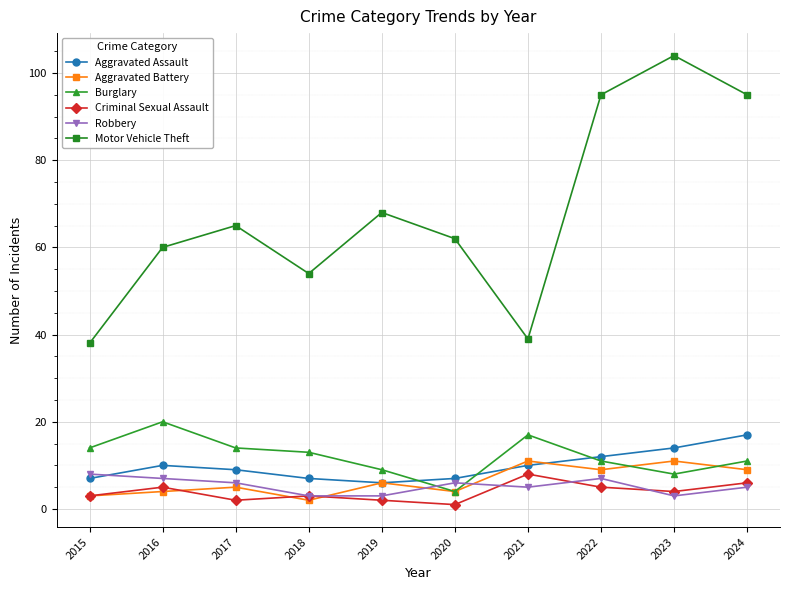

What is the value of the Burglary point at the 7th from the left?

17